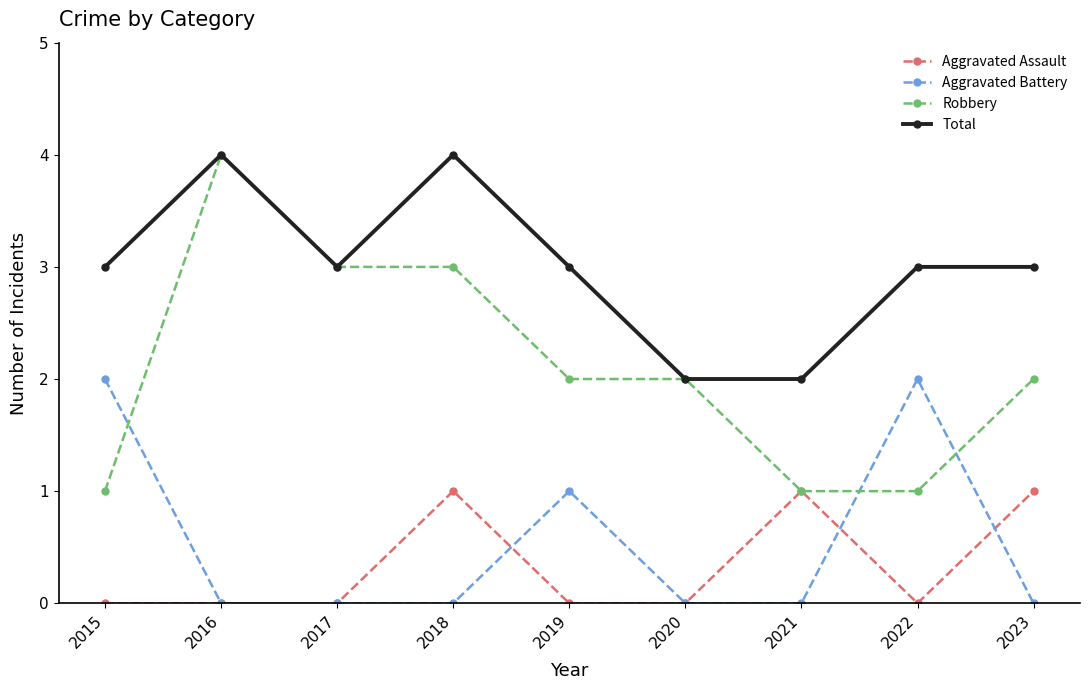

Rank the series at 2022 from lowest to highest value.

Aggravated Assault, Robbery, Aggravated Battery, Total